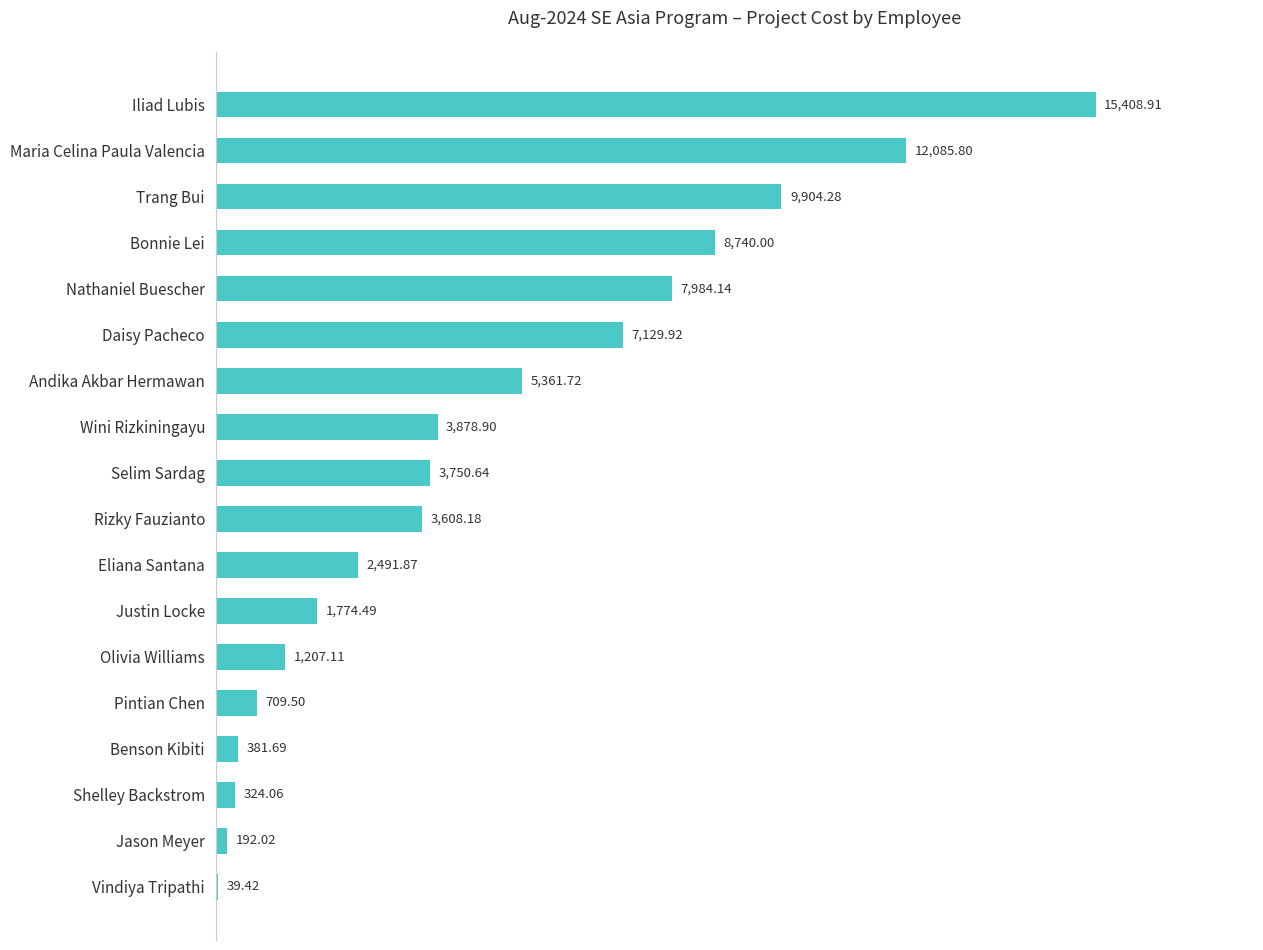

Are the bars horizontal?

Yes